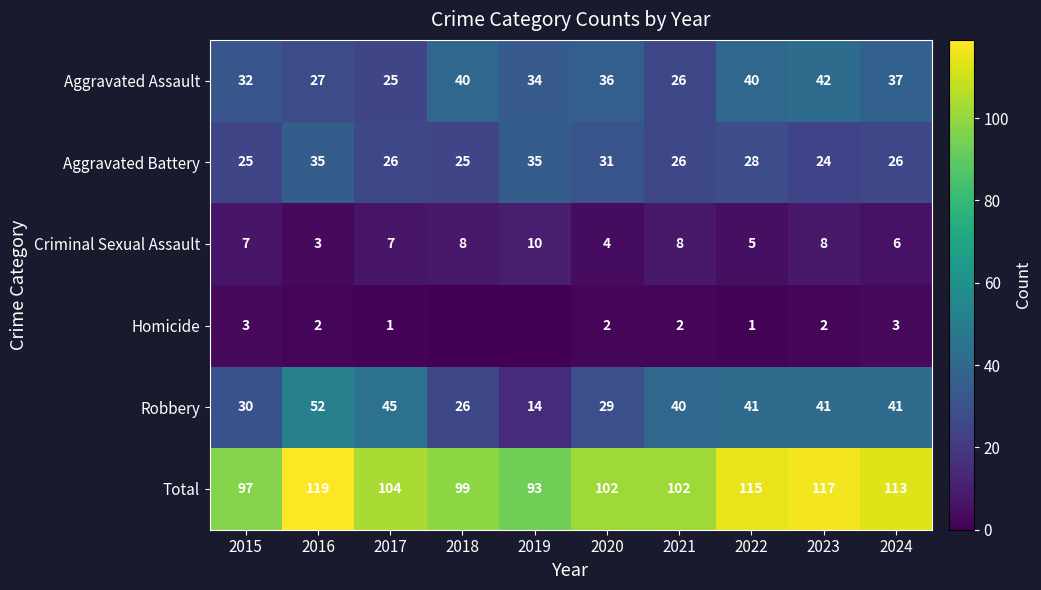

What is the minimum value for Aggravated Assault?

25